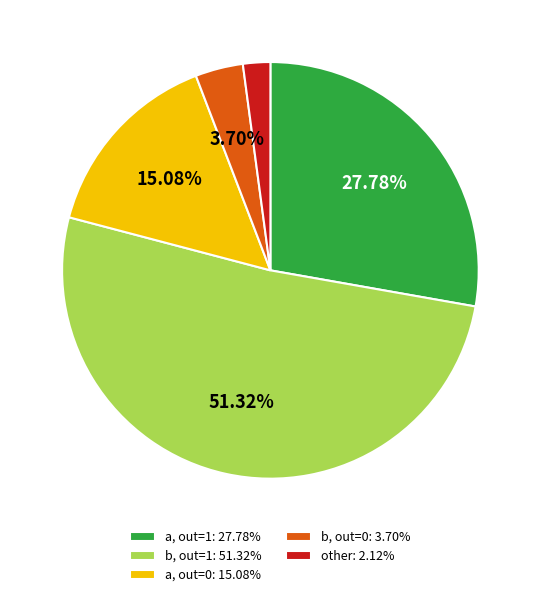

Combined, do other: 2.12% and b, out=0: 3.70% account for over 50%?

No